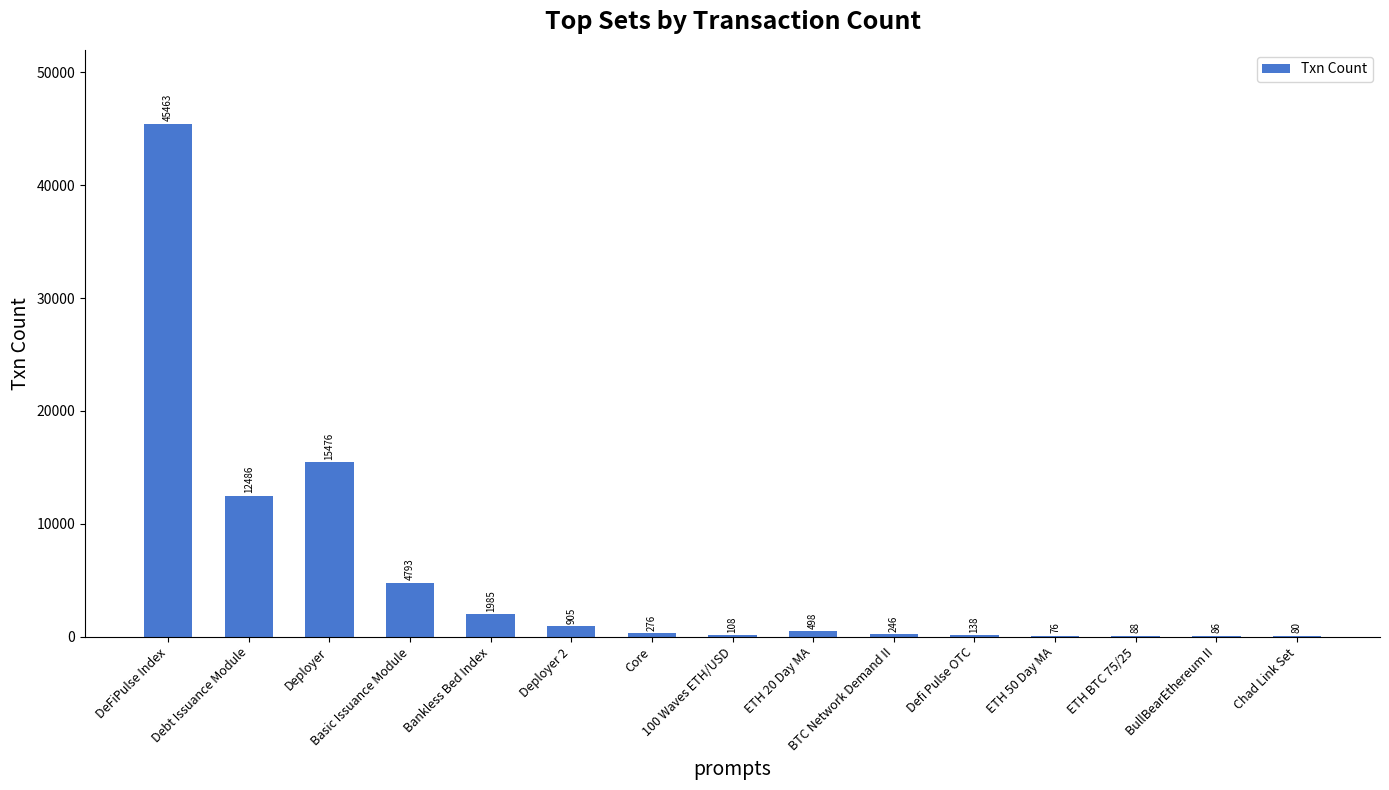

What is the greatest value displayed?

45463